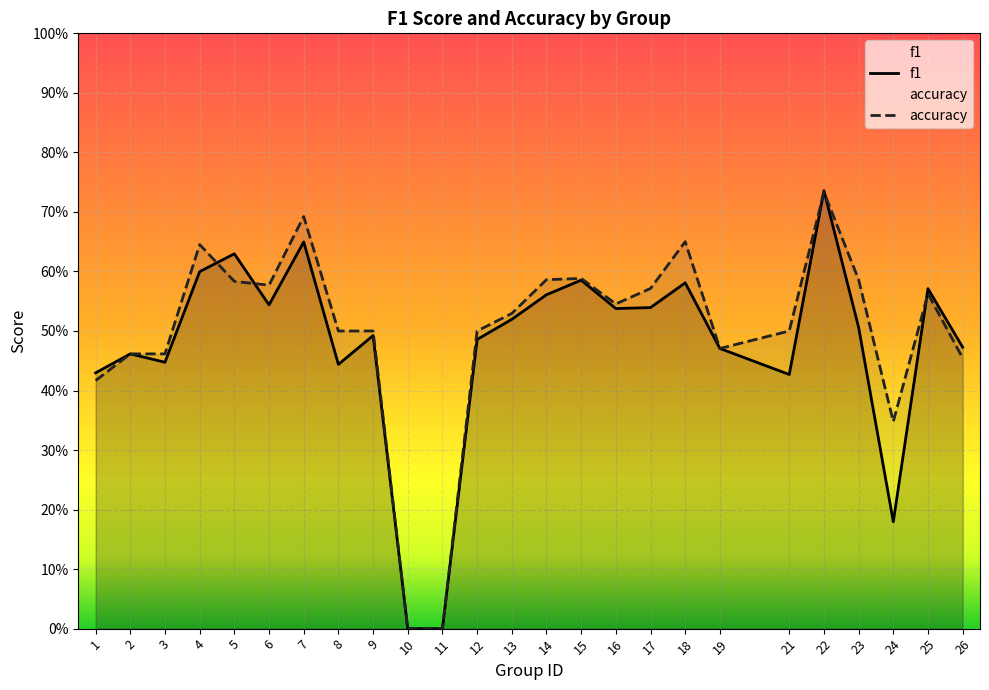

Does the chart display data point markers on the line(s)?

No